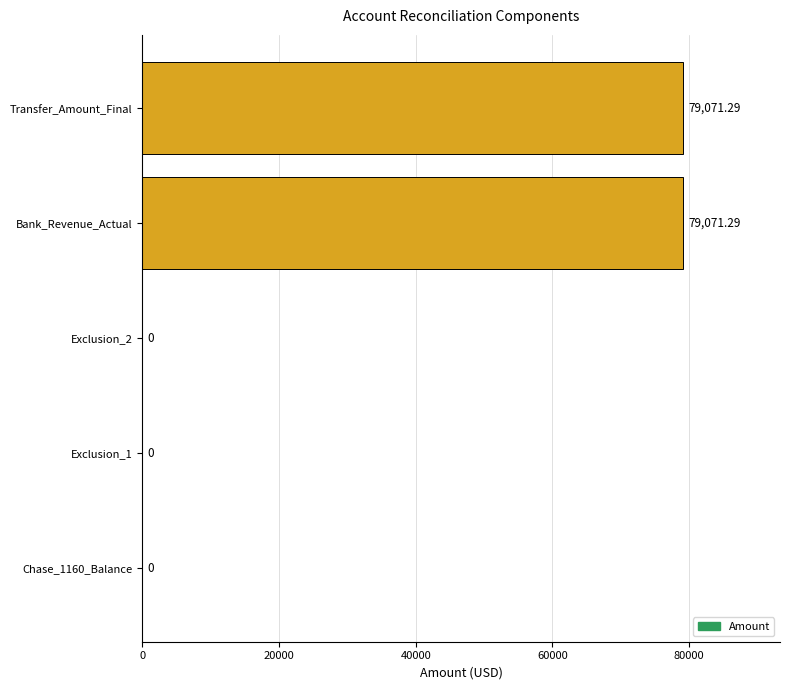

Between Chase_1160_Balance and Transfer_Amount_Final, which is larger?

Transfer_Amount_Final